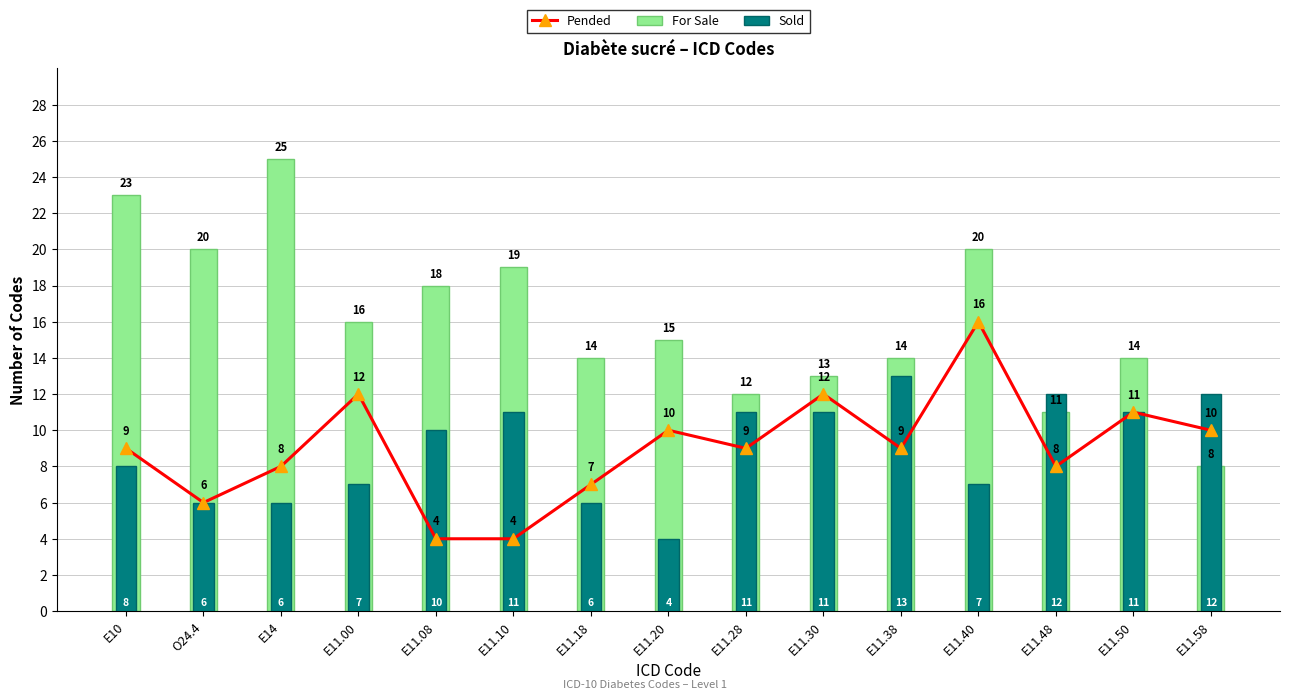

What is the label of the 4th bar from the left?

E11.00